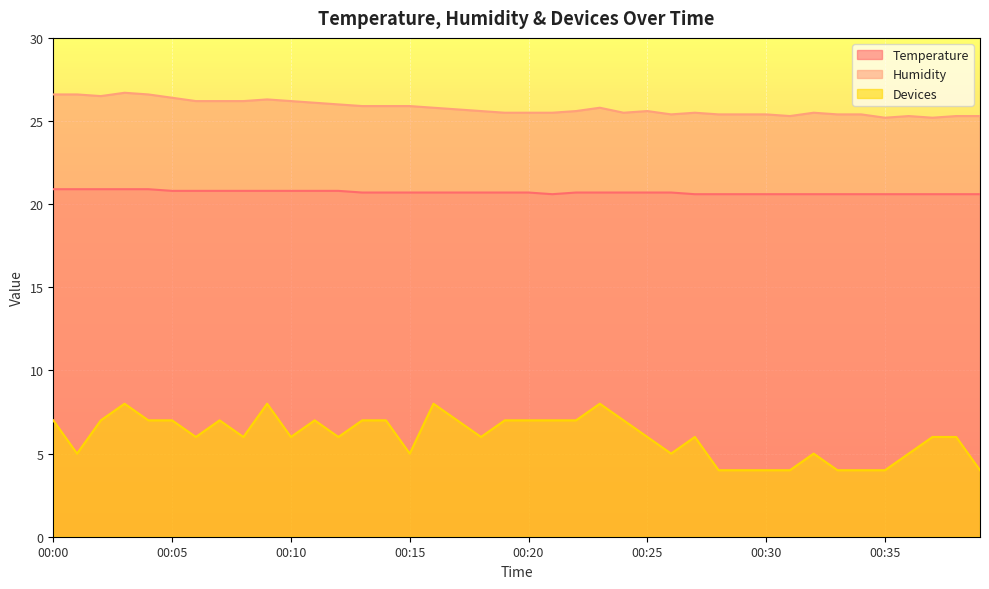

What is the total value across all series at 00:24?

53.2